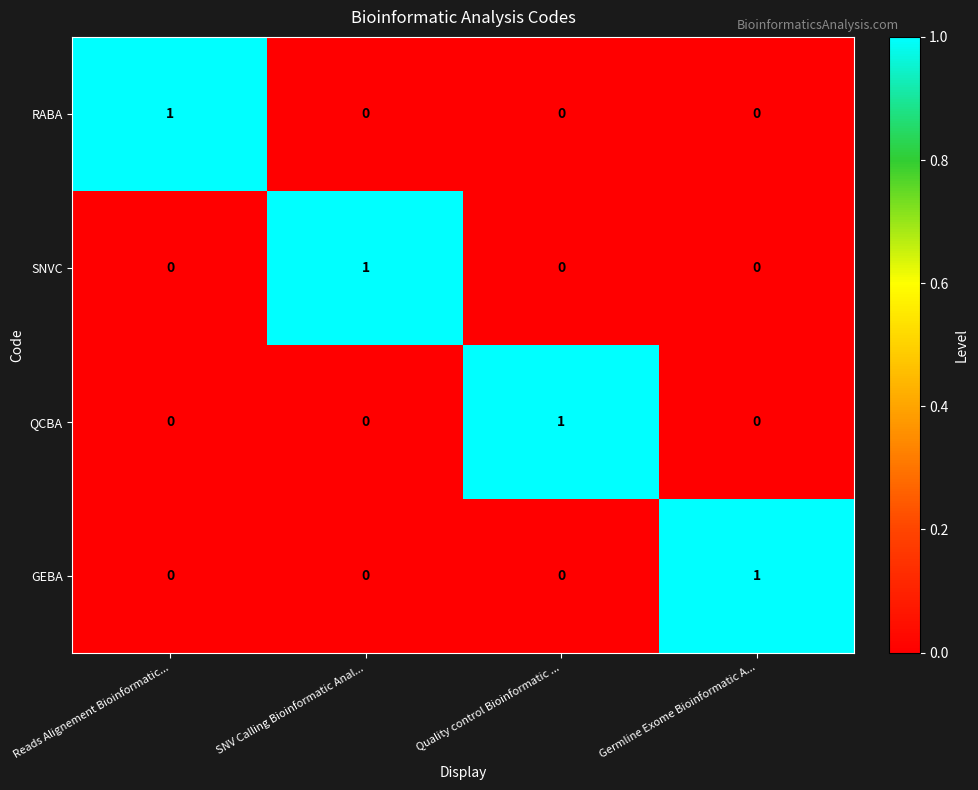

Reading left to right, what are all the values shown in this chart?

RABA: Reads Alignement Bioinformatic...=1	SNV Calling Bioinformatic Anal...=0	Quality control Bioinformatic ...=0	Germline Exome Bioinformatic A...=0
SNVC: Reads Alignement Bioinformatic...=0	SNV Calling Bioinformatic Anal...=1	Quality control Bioinformatic ...=0	Germline Exome Bioinformatic A...=0
QCBA: Reads Alignement Bioinformatic...=0	SNV Calling Bioinformatic Anal...=0	Quality control Bioinformatic ...=1	Germline Exome Bioinformatic A...=0
GEBA: Reads Alignement Bioinformatic...=0	SNV Calling Bioinformatic Anal...=0	Quality control Bioinformatic ...=0	Germline Exome Bioinformatic A...=1